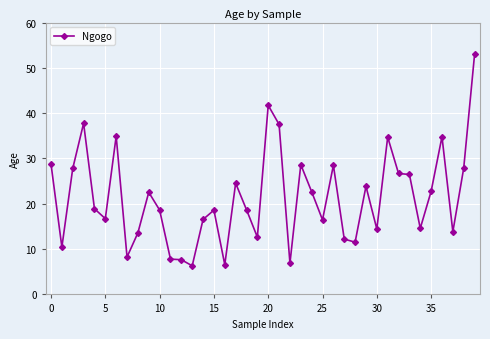

What is the sum of all values?

856.8